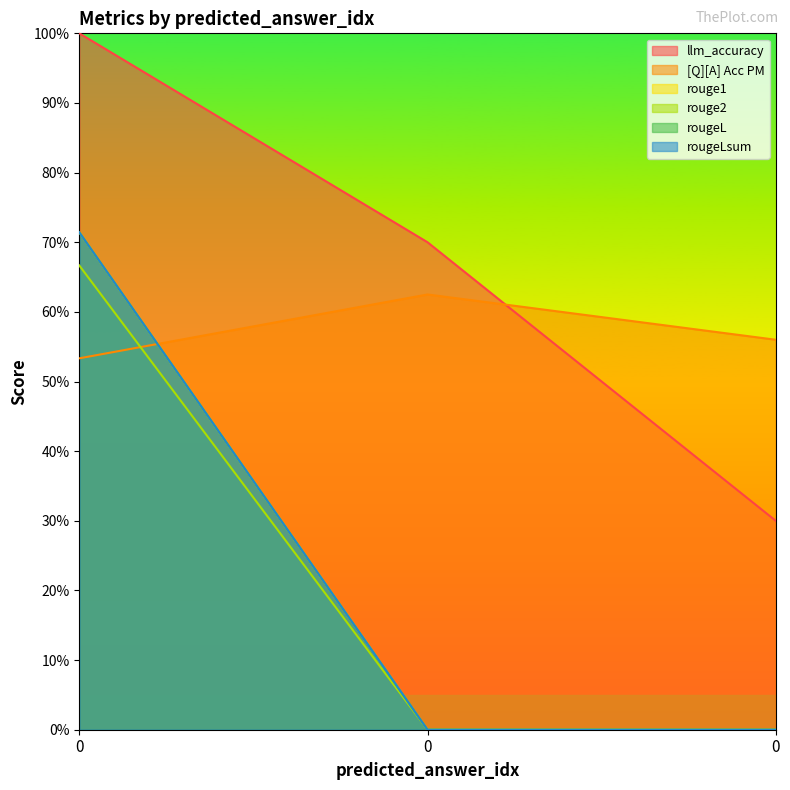

Is the value of rouge2 at 0 greater than the value of rouge1 at 0?

No